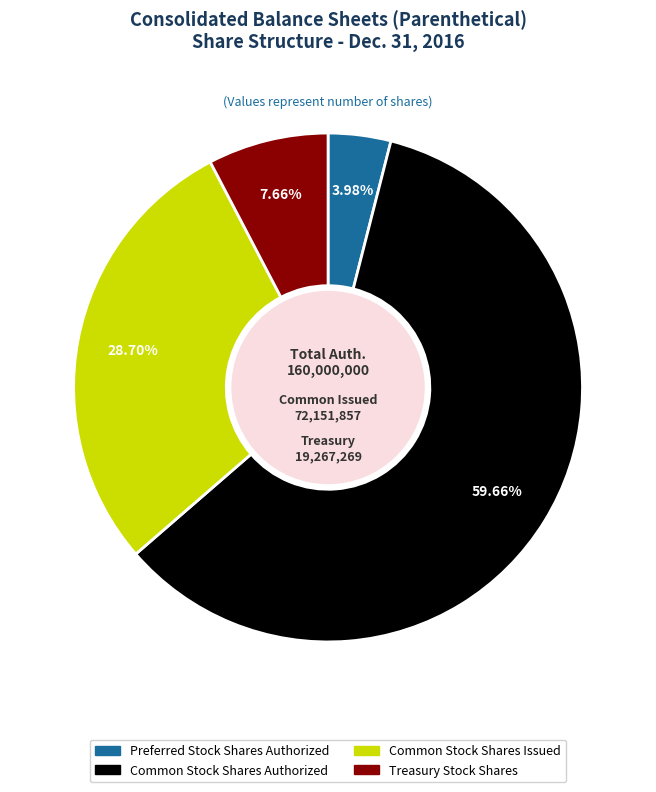

Does Preferred Stock Shares Authorized represent more than half of the total?

No